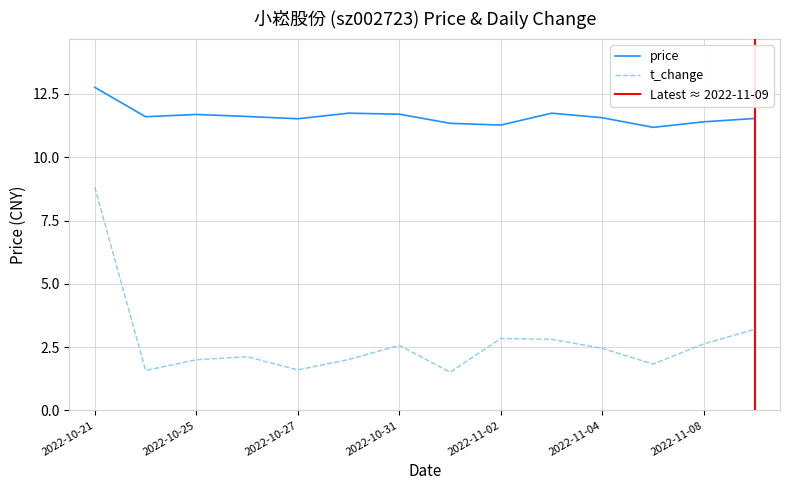

How many lines are shown in the chart?

2